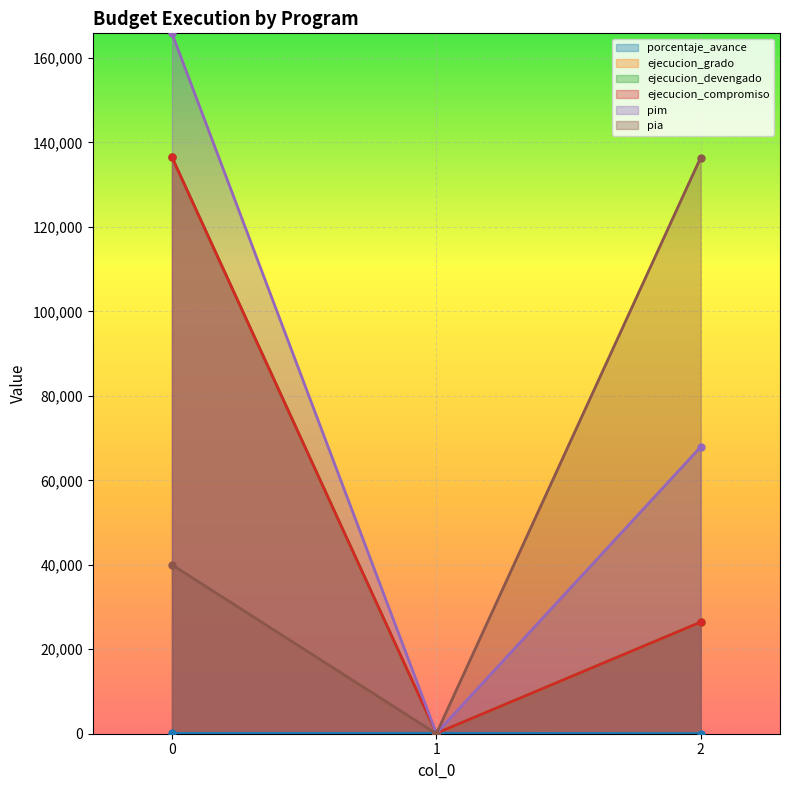

What is the value of the ejecucion_grado point at the 2nd from the left?

100.0